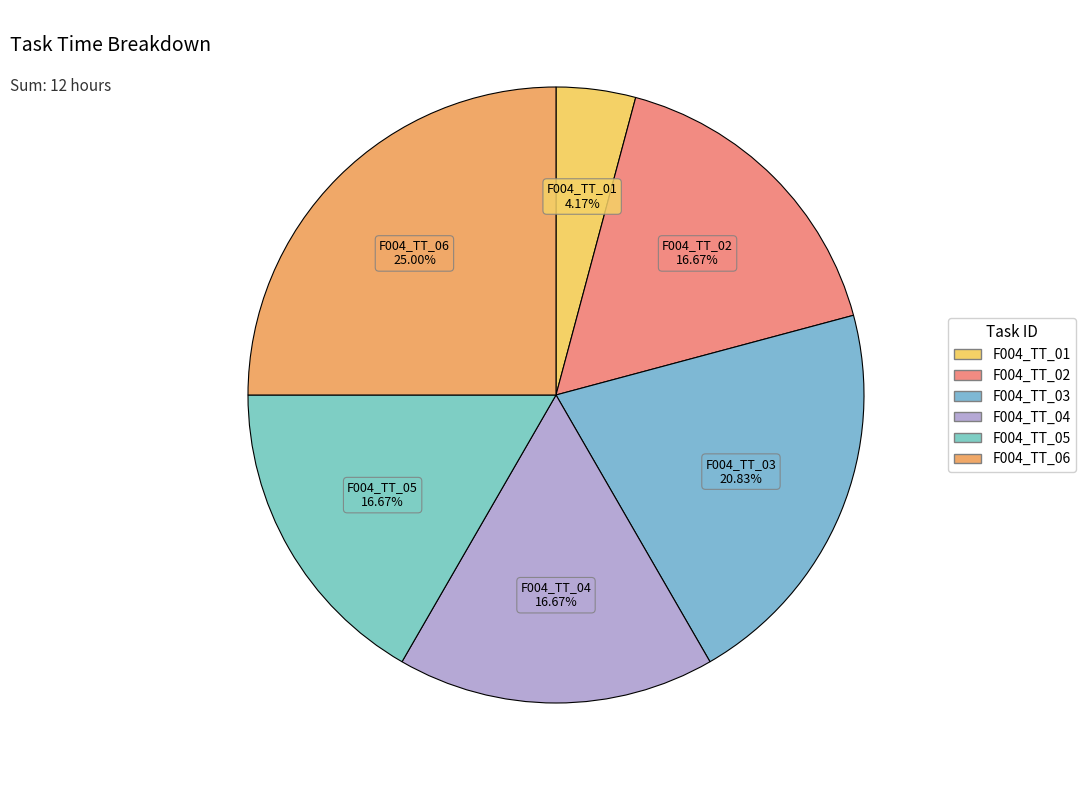

What is the largest slice in the pie chart?

F004_TT_06